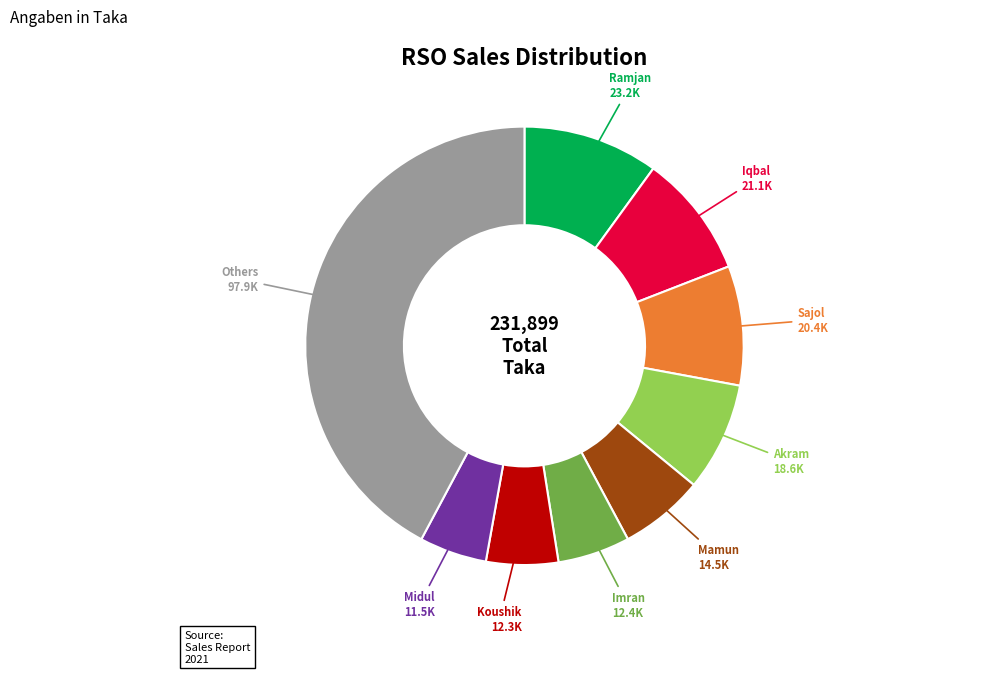

Which has a higher value, Iqbal or Midul?

Iqbal